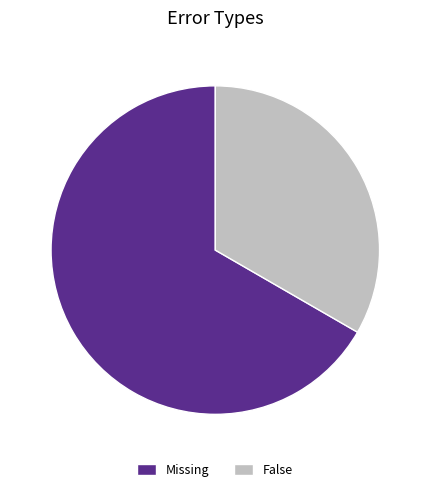

Does Missing account for over 50% of the chart?

Yes